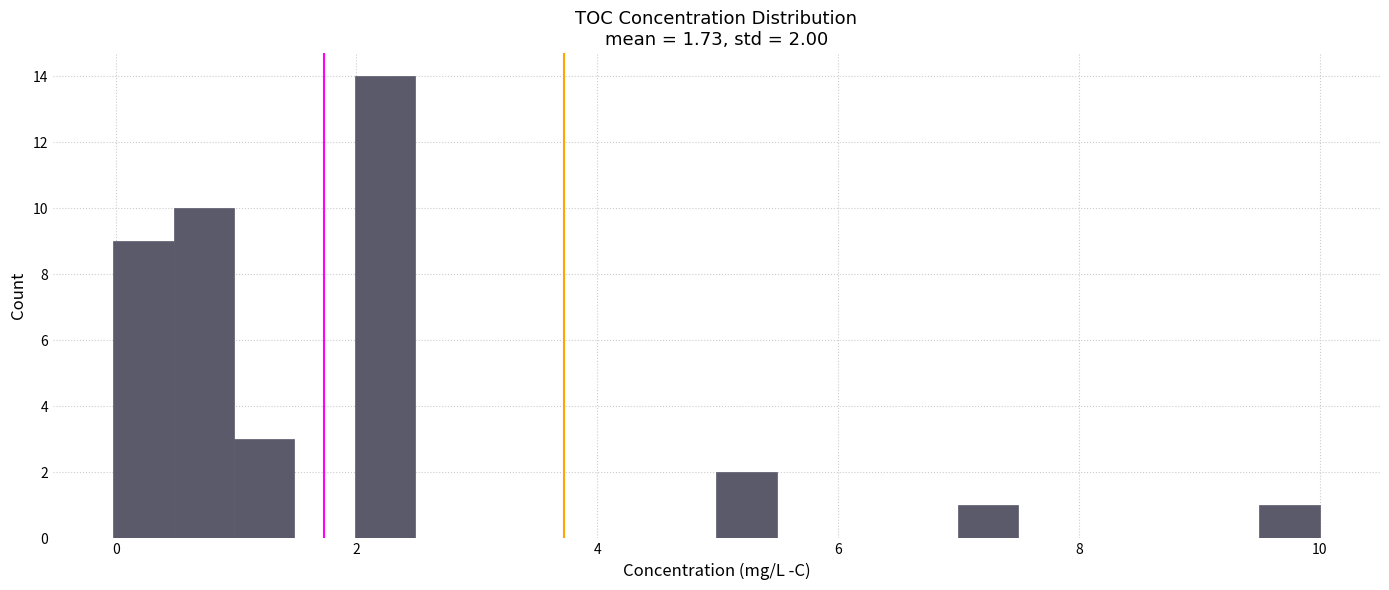

Around what value on the x-axis is the tallest bar? Give the approximate position of its centre, as read against the axis.

2.2